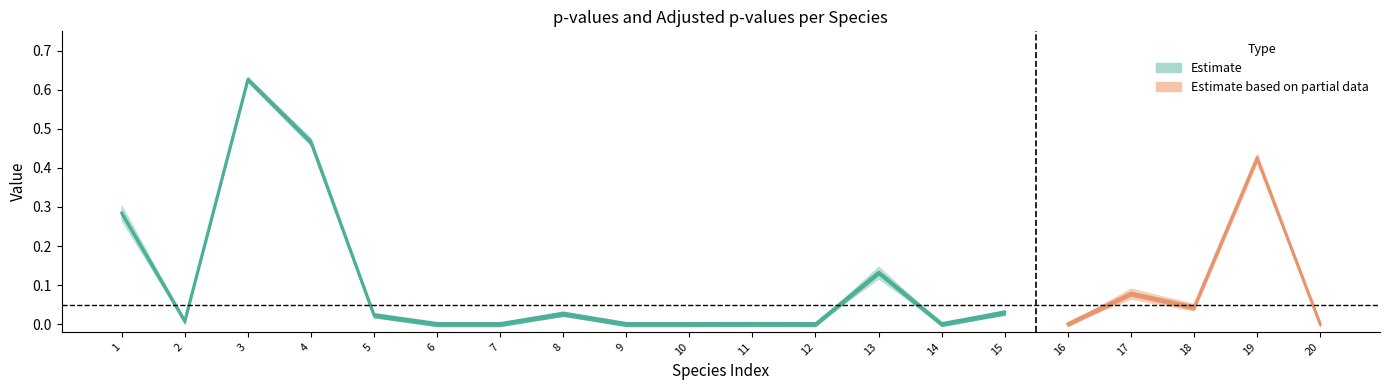

What is the difference between the second highest and minimum values in the pvalues series?

0.5